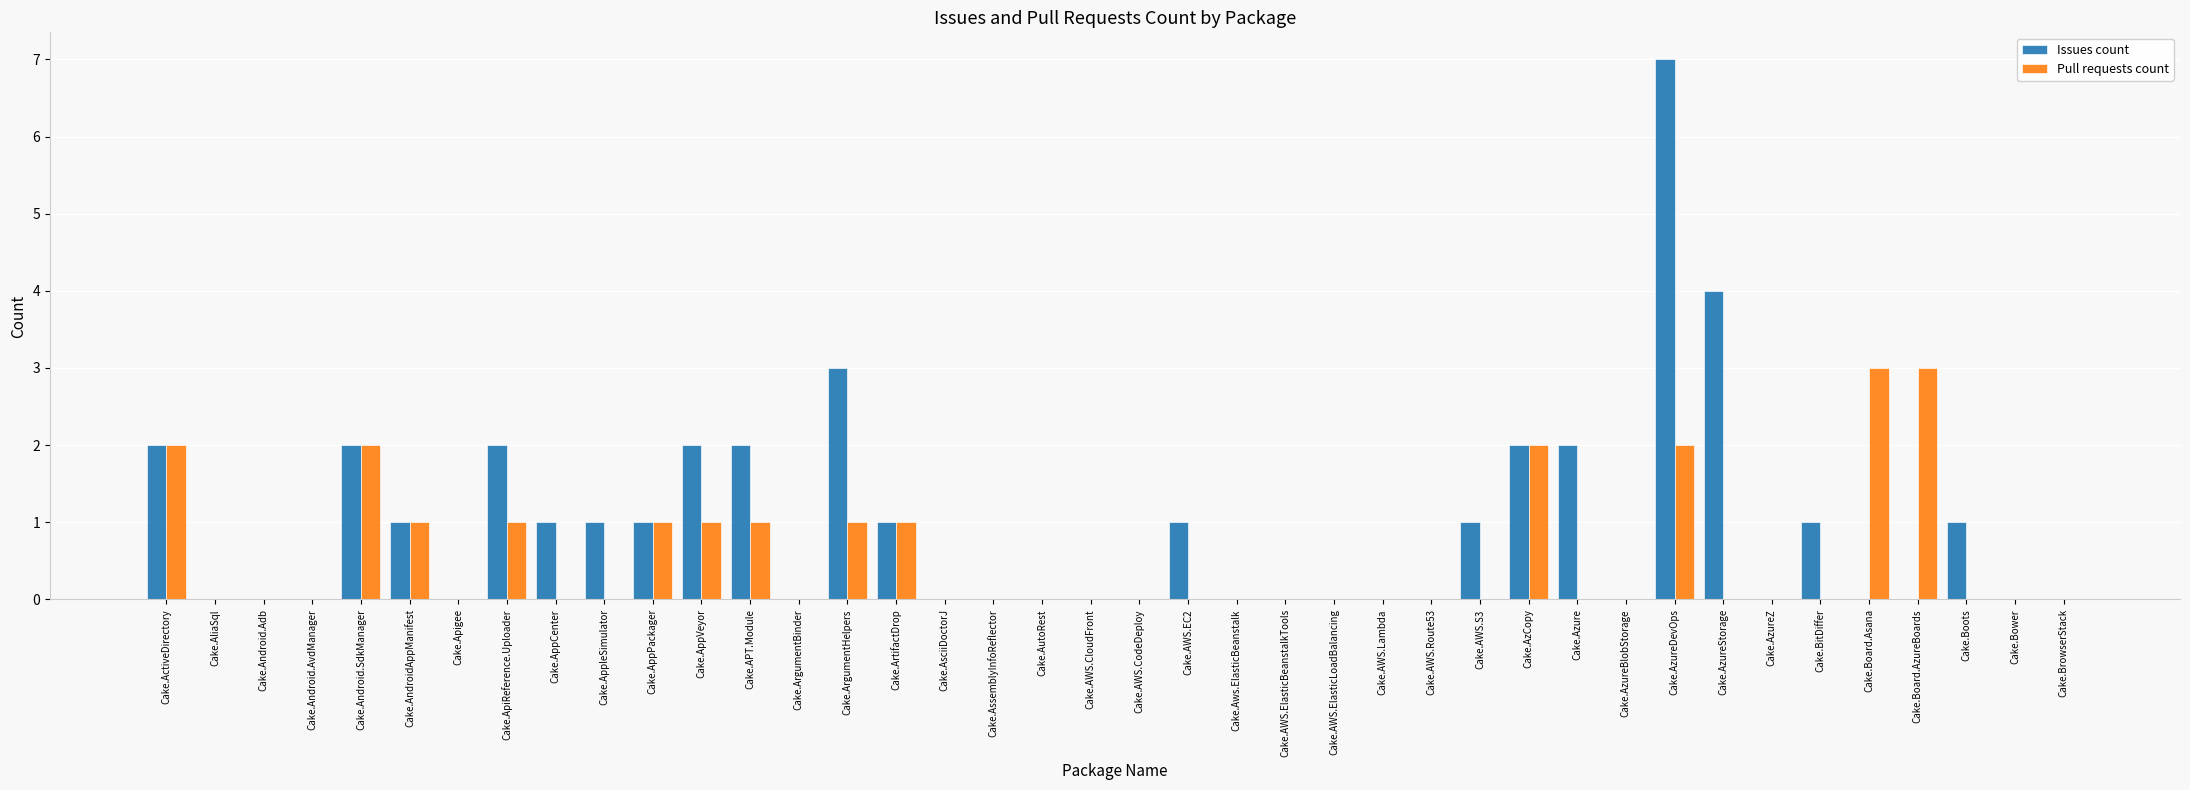

Which series changed the most between Cake.Apigee and Cake.Board.Asana?

Pull requests count